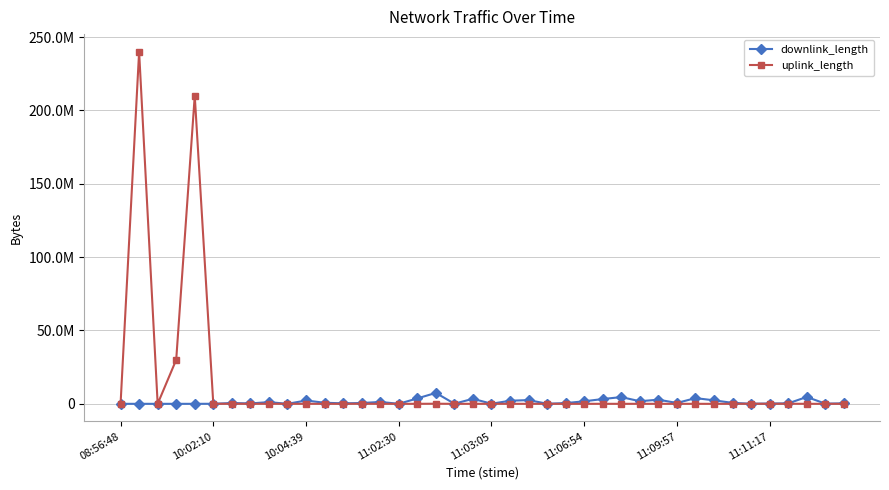

What are all the series names shown in the legend?

downlink_length, uplink_length